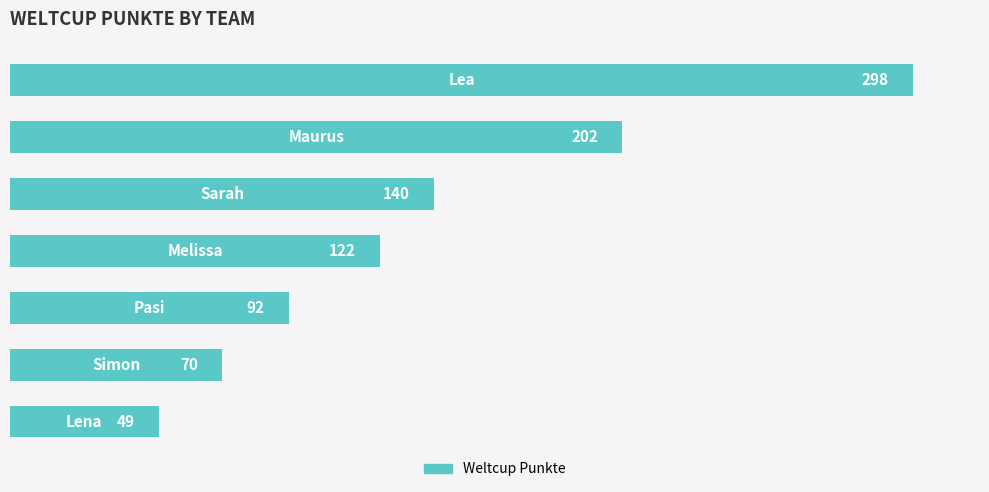

What is the average value?

139